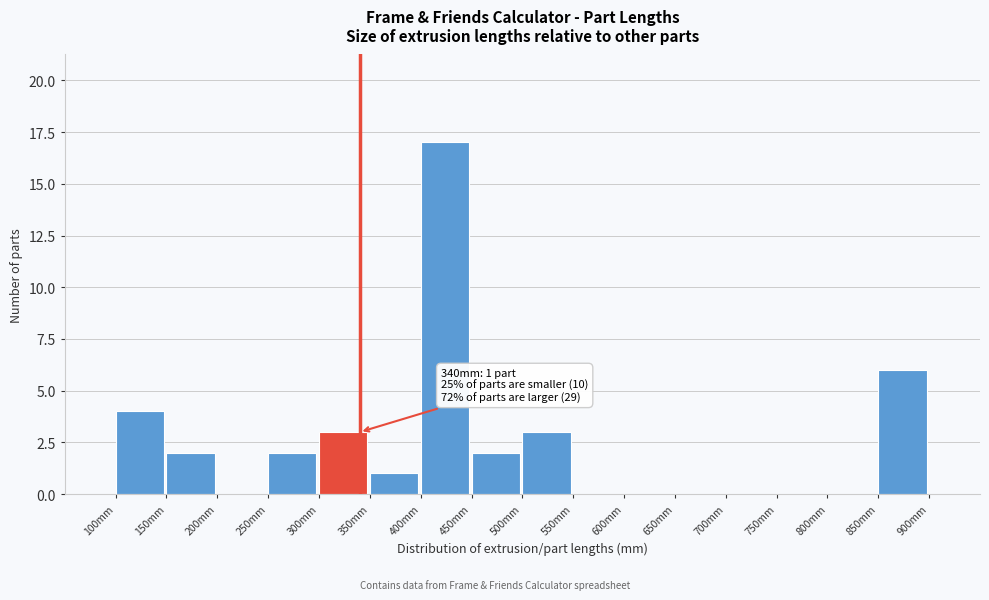

Which range on the x-axis has the tallest bar?

400 to 450